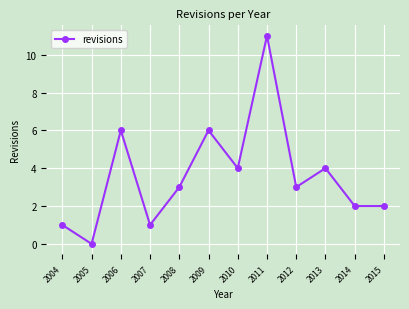

True or false: the data has more than 0 interior local peaks.

True